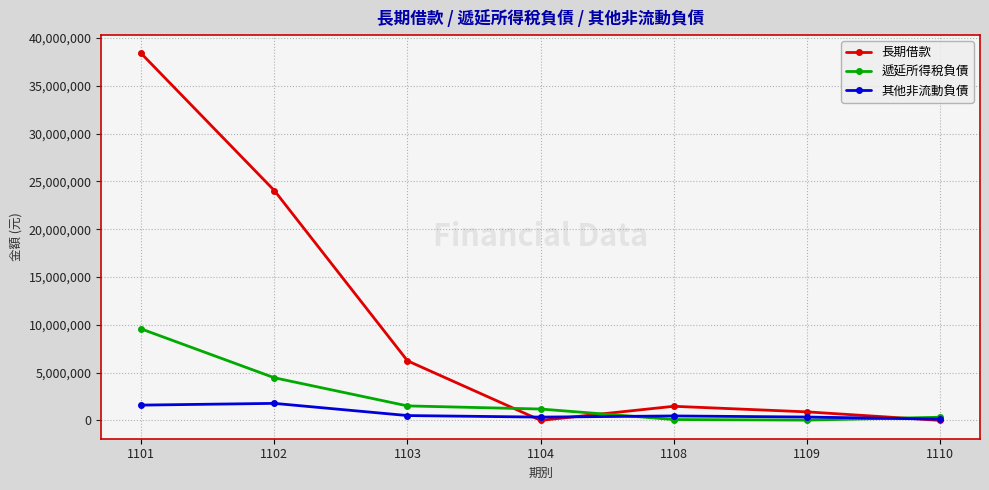

What is the maximum value shown in the chart?

38396562